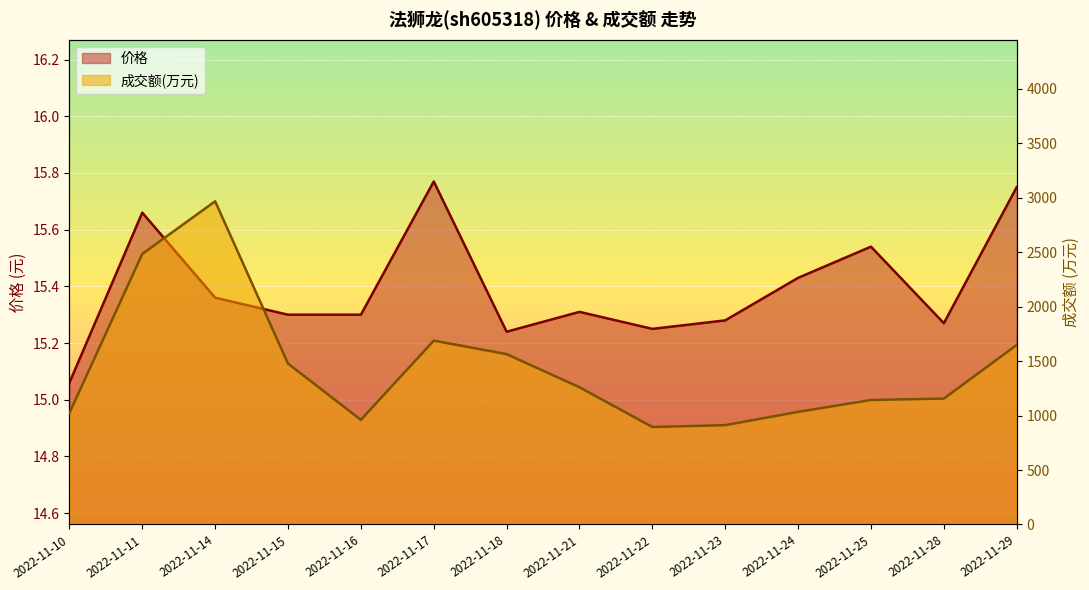

What is the maximum value for 成交额(万元)?

2967.0